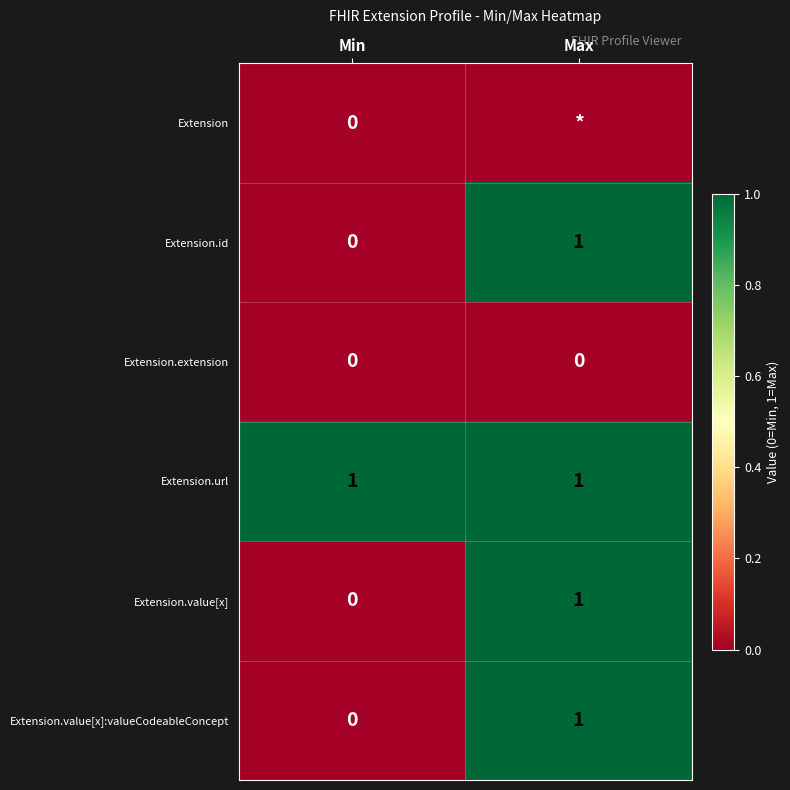

Where is Extension.value[x]:valueCodeableConcept nearest to the value 0?

Min